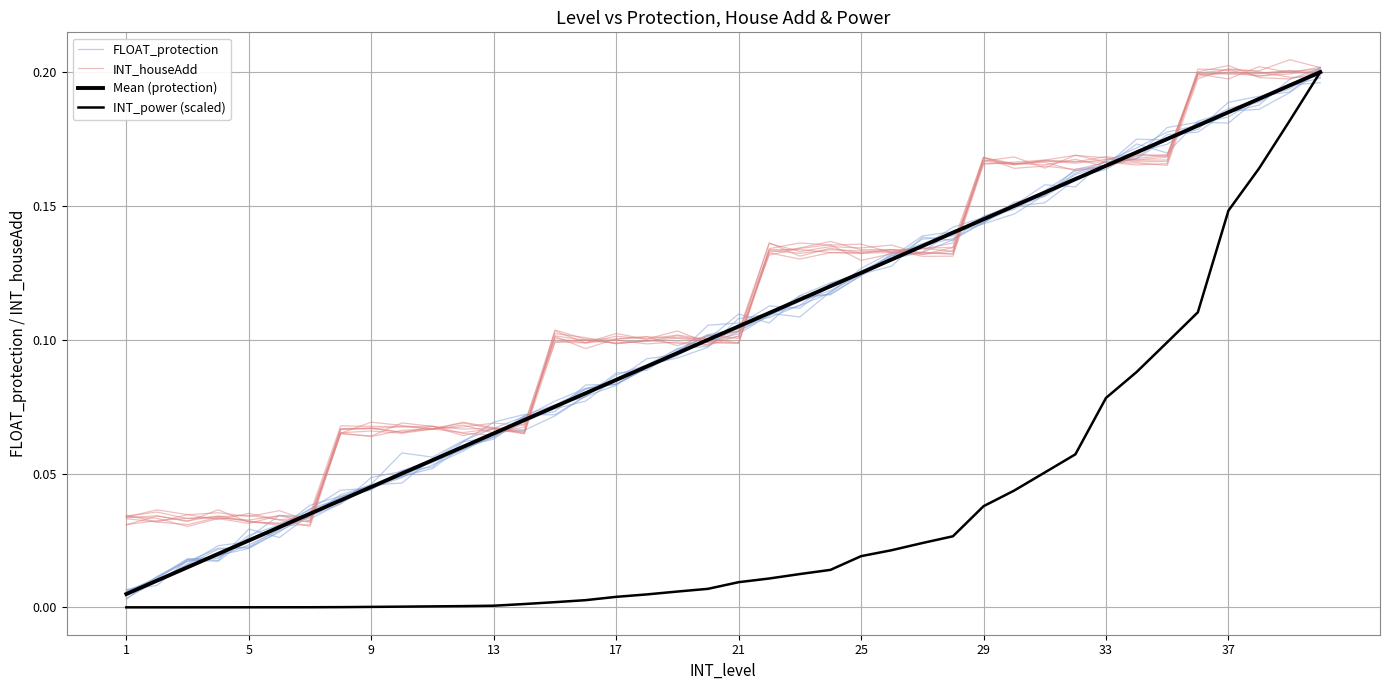

What is the highest value of the FLOAT_protection series?

0.2